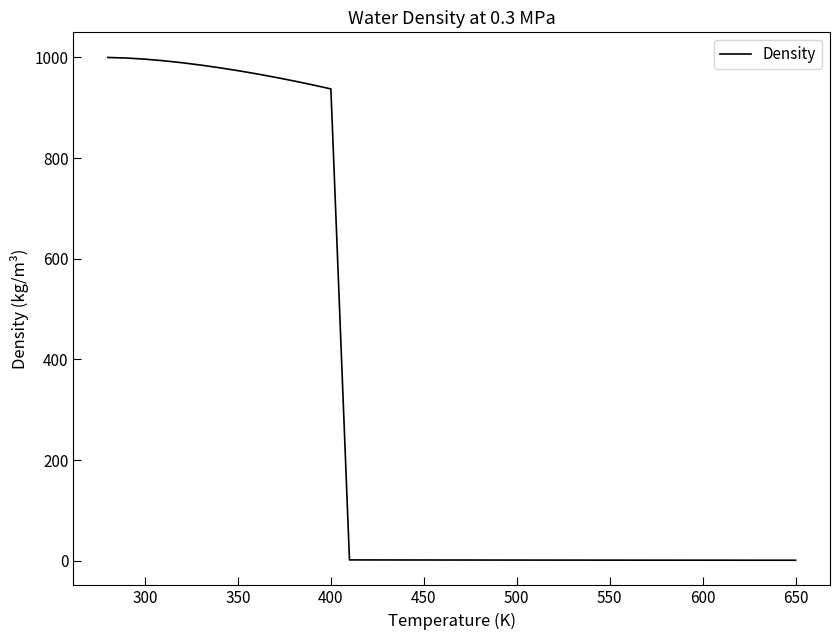

What is the difference between the maximum and minimum values?

999.0